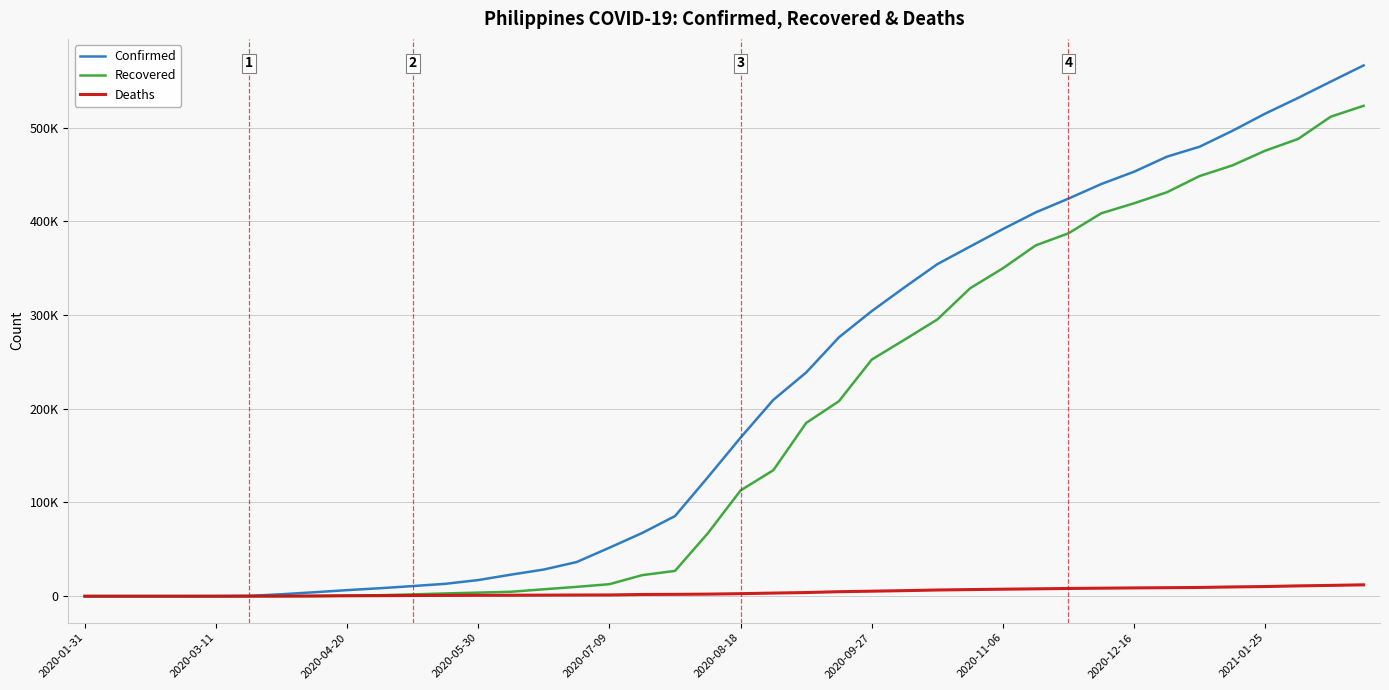

What is the average value of the Confirmed series?

211589